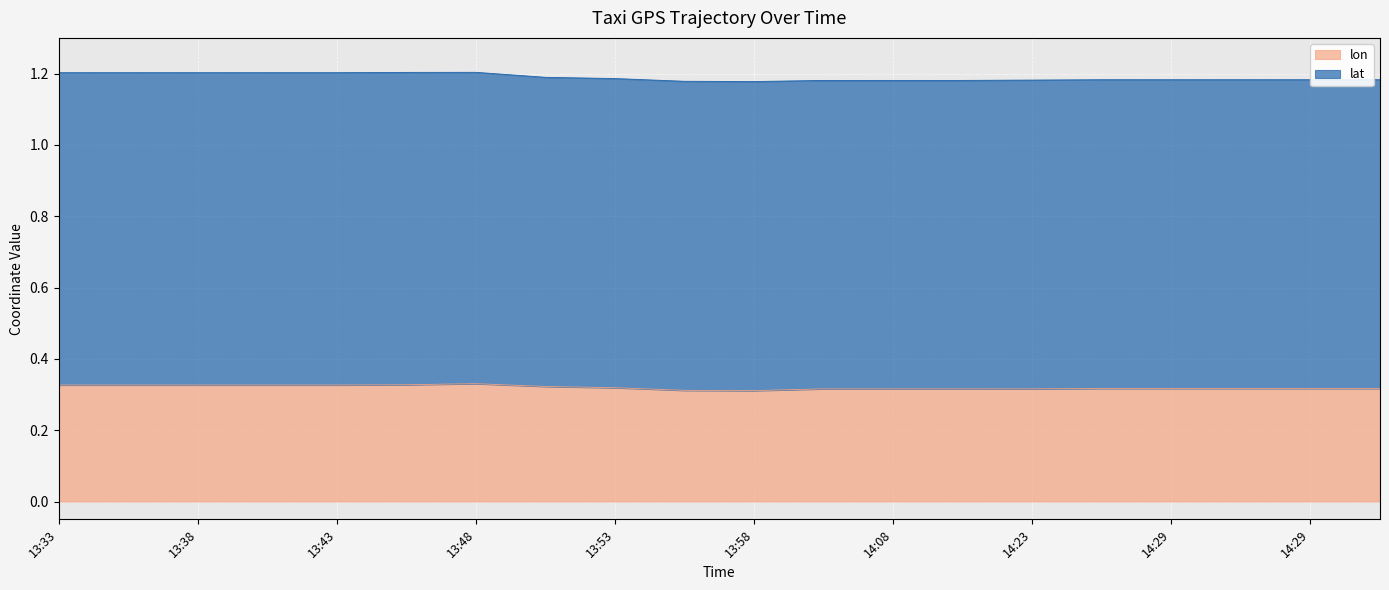

How many categories are shown in the chart?

20